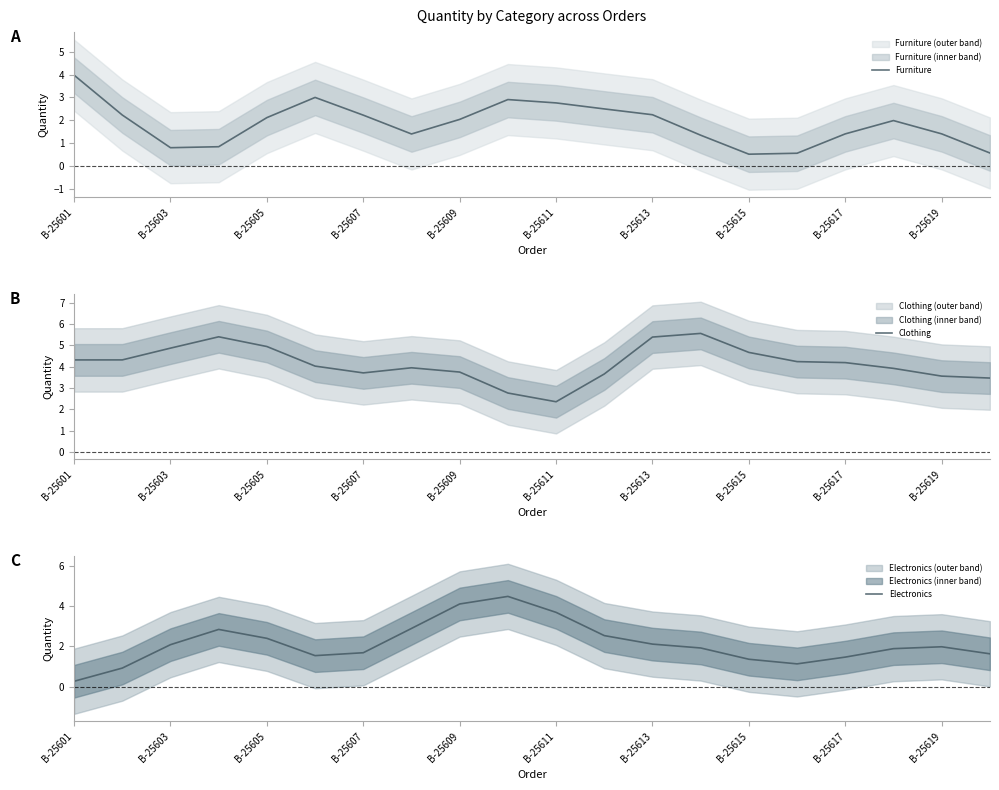

Reading right to left, what are all the values shown in this chart?

Furniture: 0.6	1.4	2.0	1.4	0.6	0.5	1.4	2.2	2.5	2.8	2.9	2.0	1.4	2.2	3.0	2.1	0.9	0.8	2.2	4.0
Clothing: 3.5	3.6	3.9	4.2	4.2	4.7	5.6	5.4	3.7	2.4	2.8	3.7	3.9	3.7	4.0	4.9	5.4	4.9	4.3	4.3
Electronics: 1.6	2.0	1.9	1.5	1.1	1.4	1.9	2.1	2.5	3.7	4.5	4.1	2.9	1.7	1.5	2.4	2.8	2.1	0.9	0.3